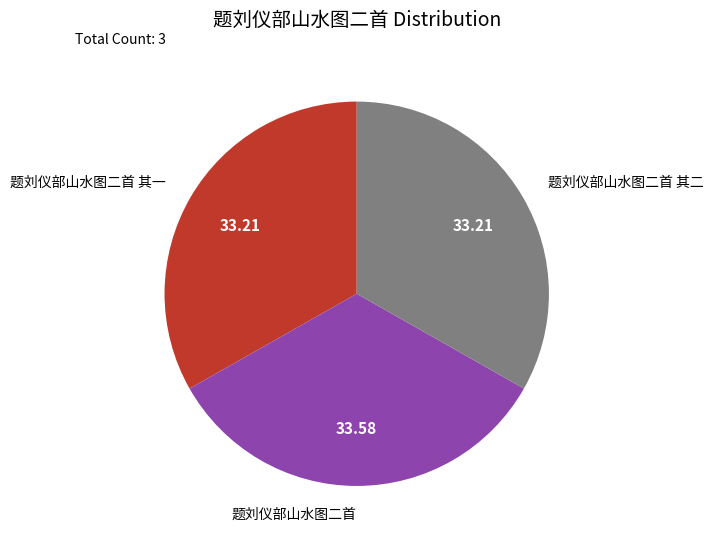

The 题刘仪部山水图二首 其二 slice represents 42% of the pie. True or false?

False